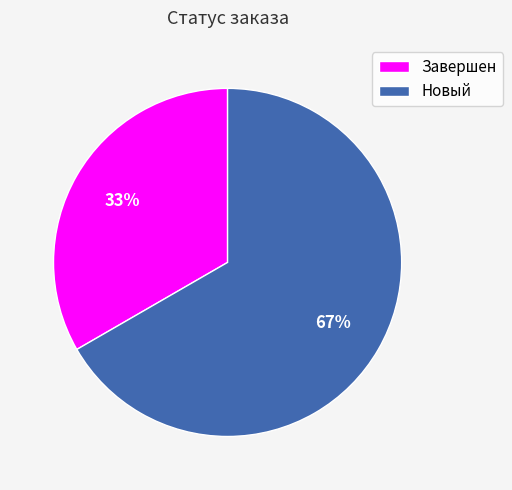

Rank the categories by value from lowest to highest.

Завершен, Новый